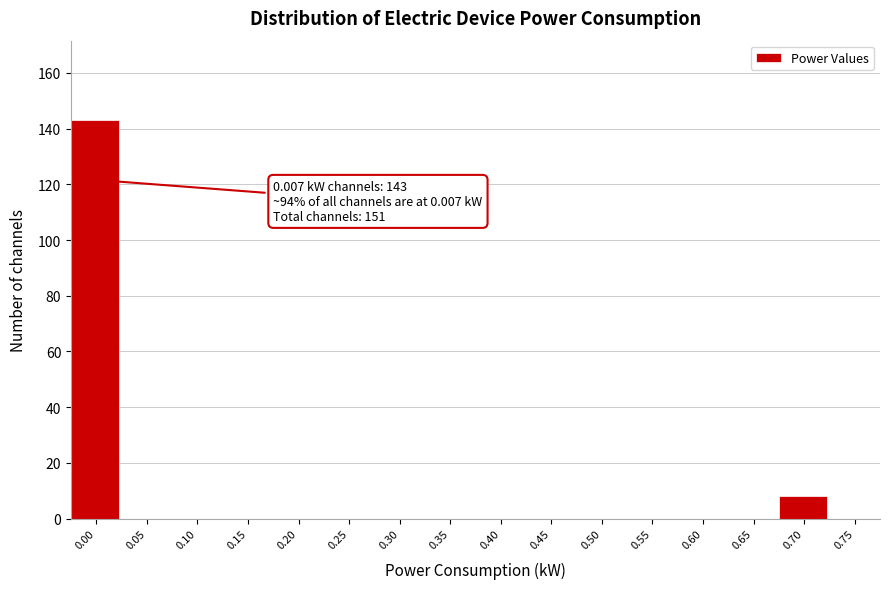

Reading right to left, transcribe all the data shown in this chart.

0.75=0	0.70=8	0.65=0	0.60=0	0.55=0	0.50=0	0.45=0	0.40=0	0.35=0	0.30=0	0.25=0	0.20=0	0.15=0	0.10=0	0.05=0	0.00=143